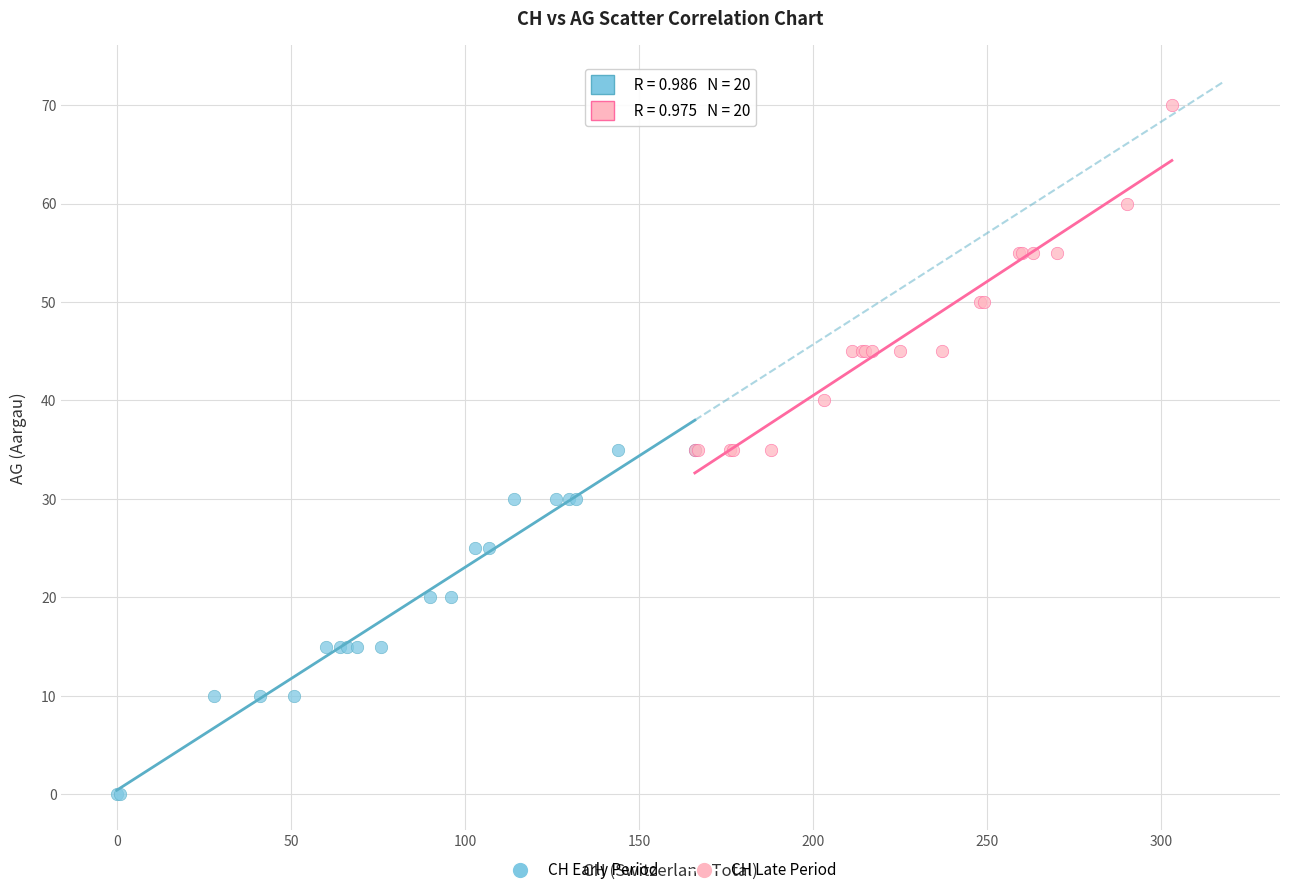

Which series reaches the minimum Y coordinate?

CH Early Period